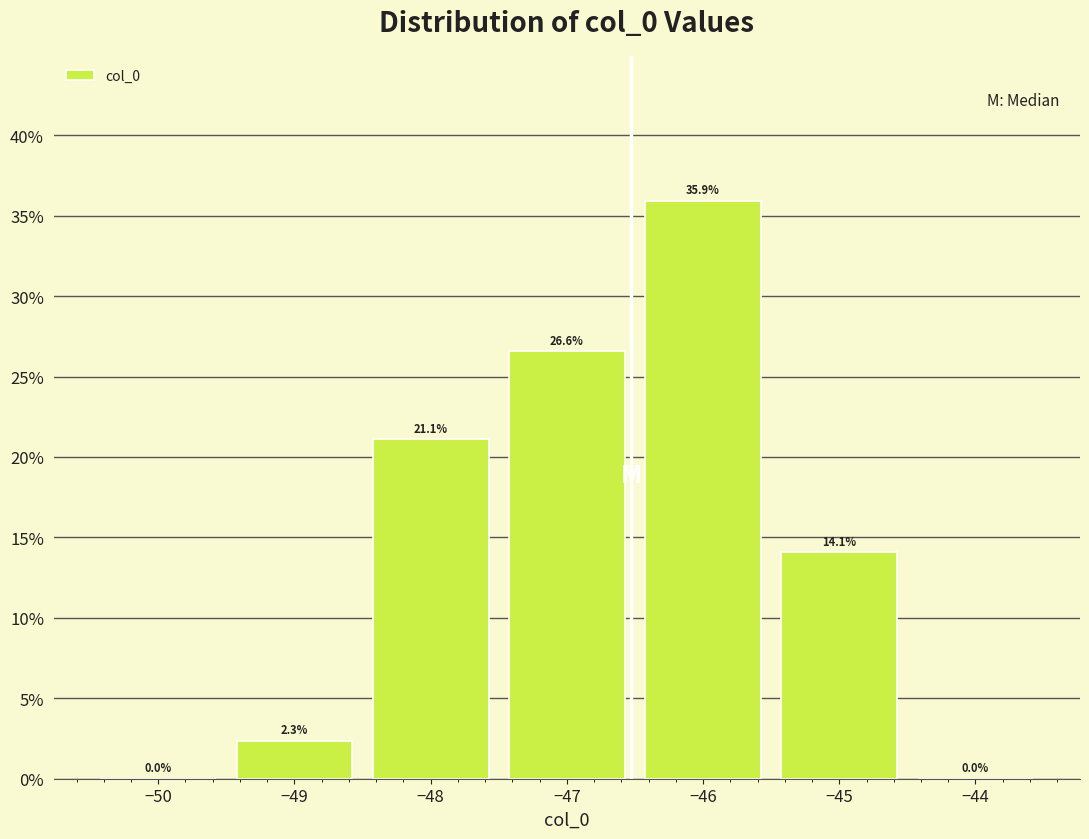

What is the height of the bar covering -48.5 to -47.5 on the x-axis?

21.1